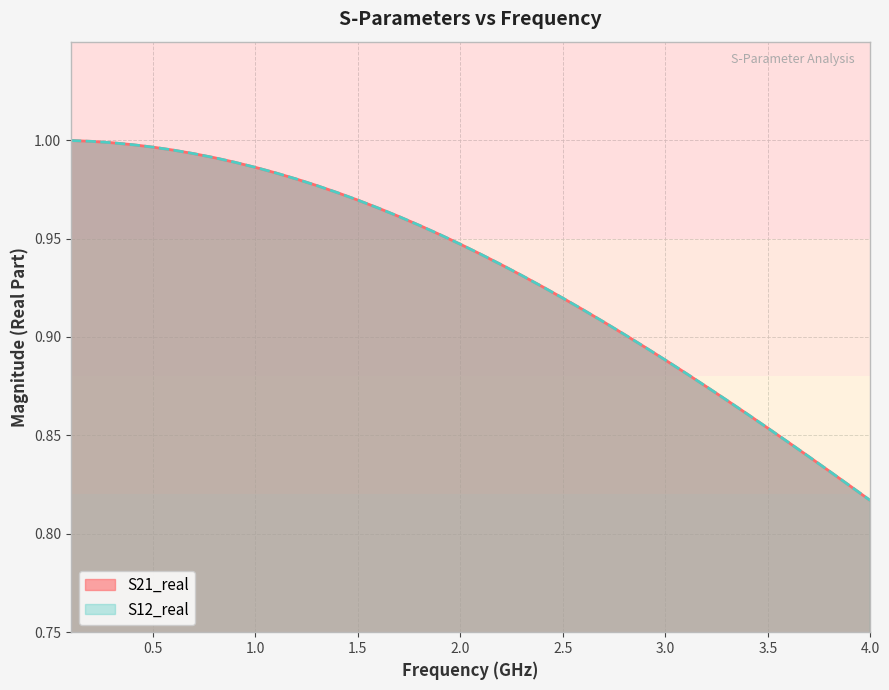

What is the minimum value shown in the chart?

0.8